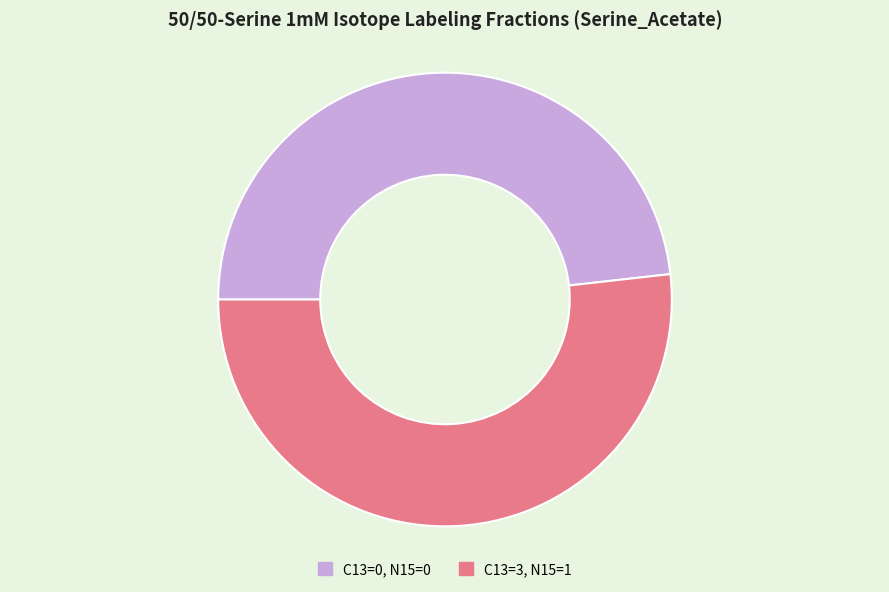

Rank the categories by value from lowest to highest.

C13=0, N15=0, C13=3, N15=1